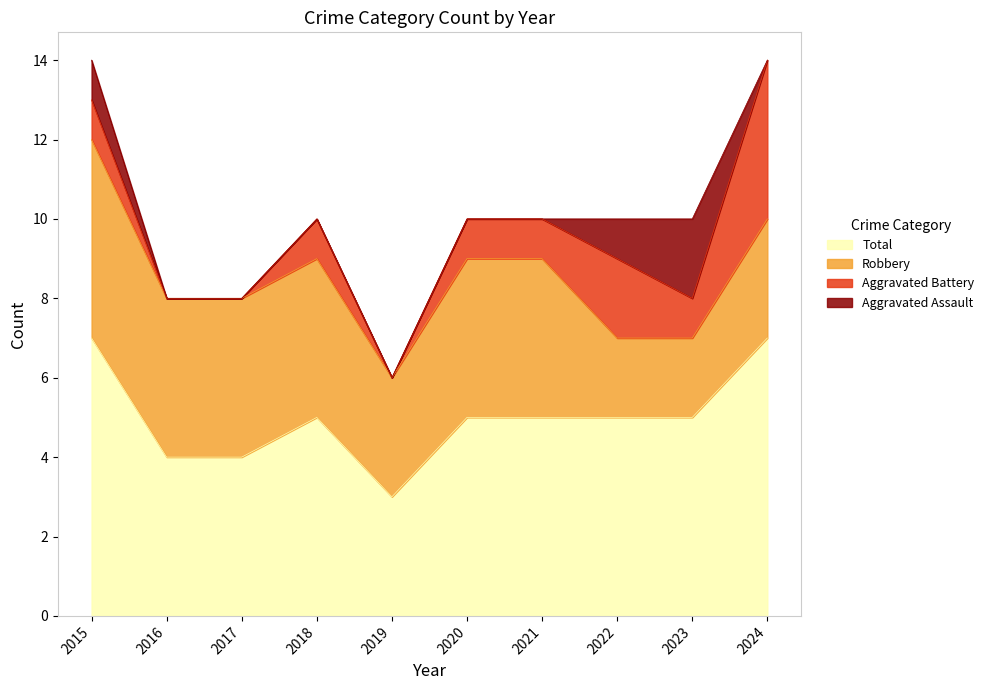

Reading left to right, extract all data points from this chart.

Aggravated Assault: 1	0	0	0	0	0	0	1	2	0
Aggravated Battery: 1	0	0	1	0	1	1	2	1	4
Robbery: 5	4	4	4	3	4	4	2	2	3
Total: 7	4	4	5	3	5	5	5	5	7